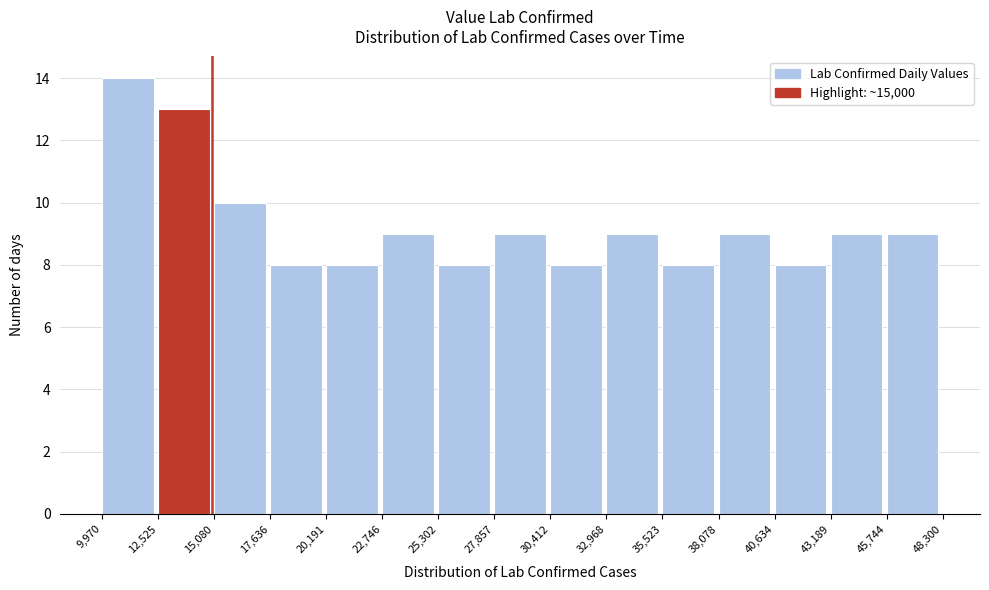

Over which range of the x-axis is the bar tallest?

9,970 to 12,525